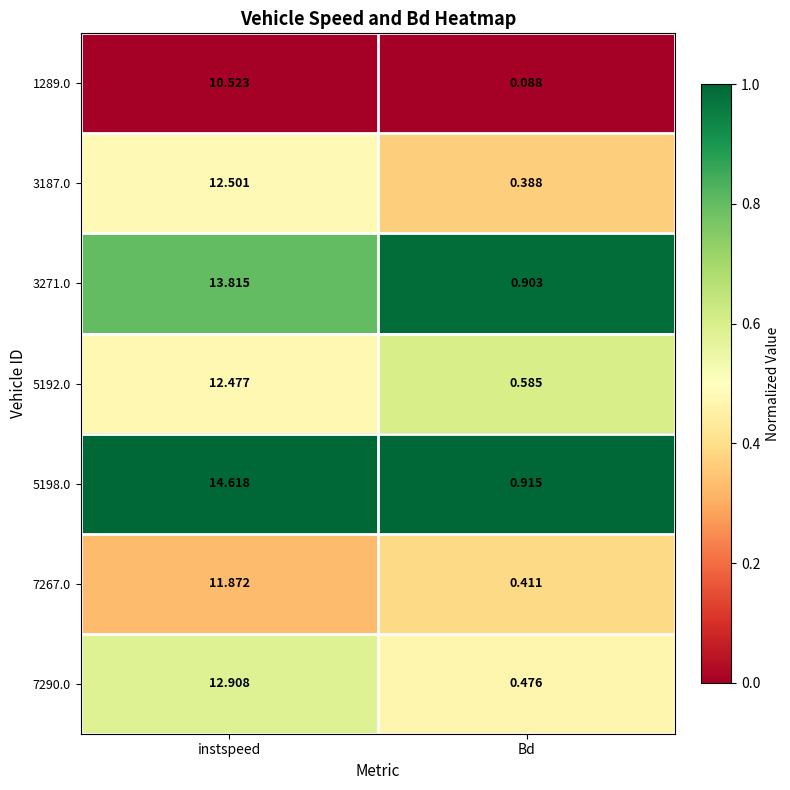

At which category is the sum across all series the highest?

instspeed